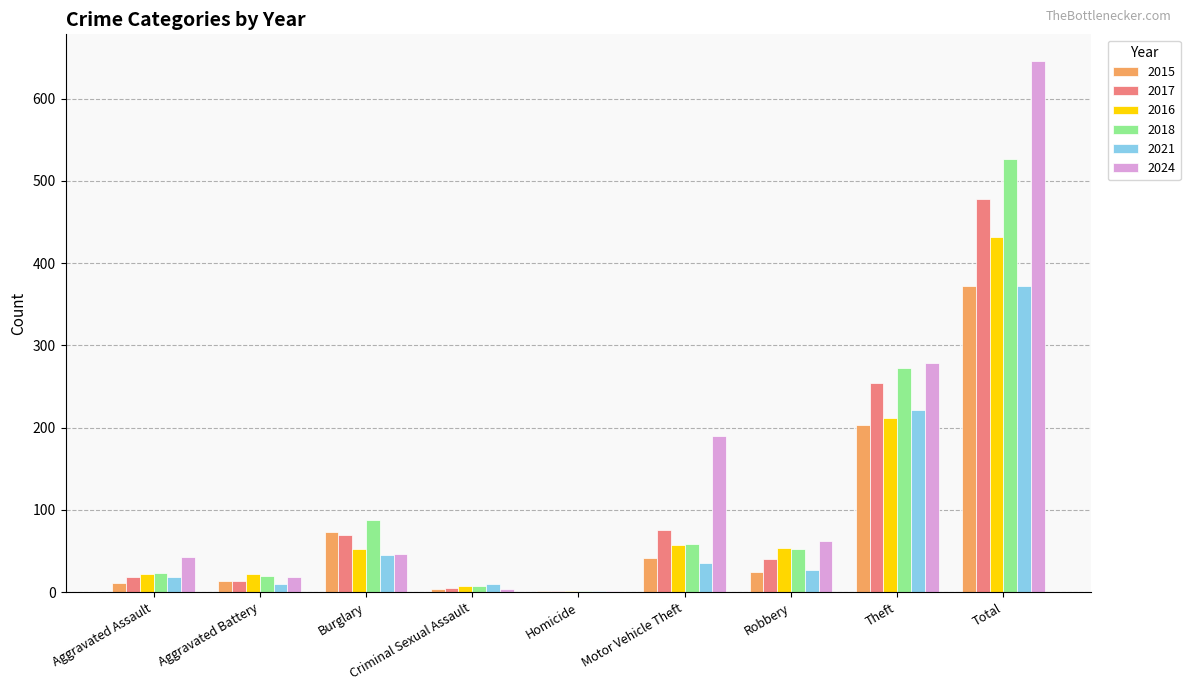

At which category is the sum across all series the highest?

Total